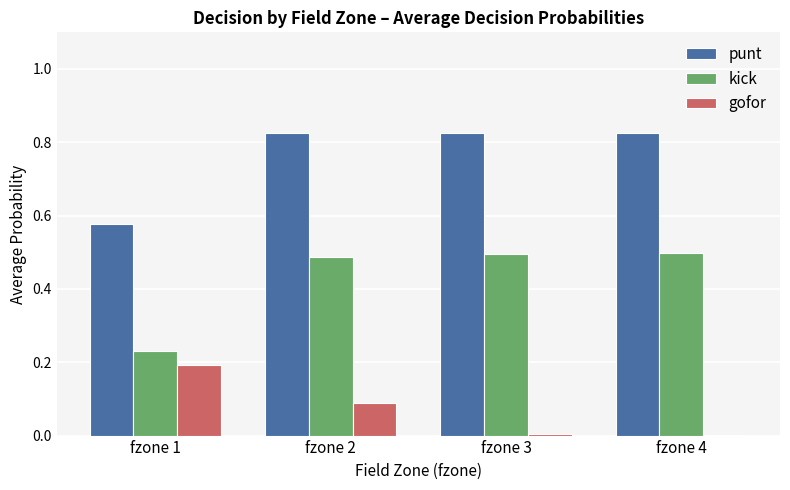

Which series changed the most between fzone 1 and fzone 2?

kick